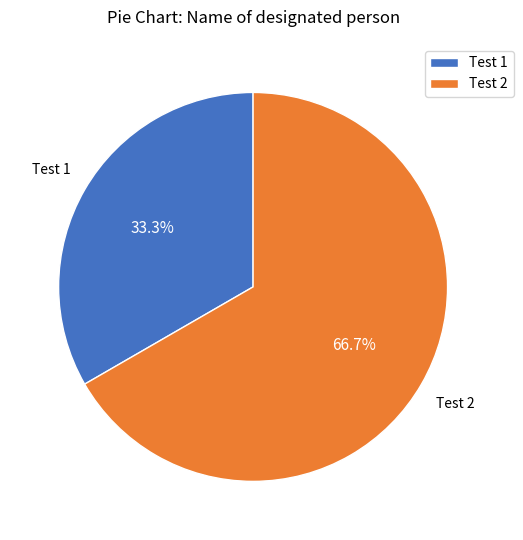

Does Test 1 account for over 50% of the chart?

No